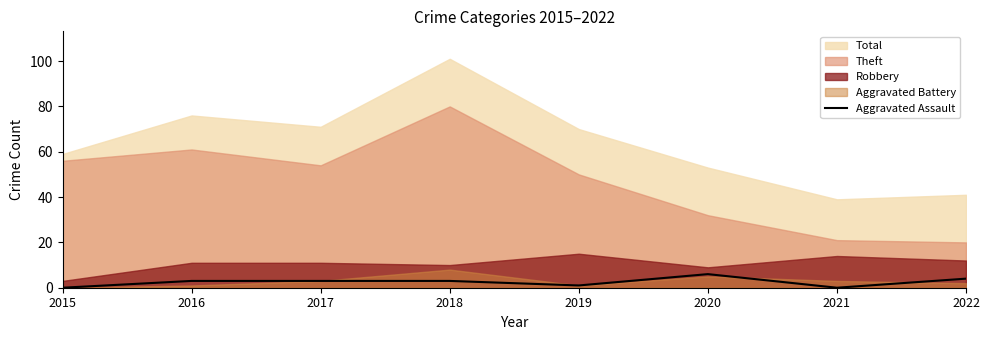

The Aggravated Assault series shows 3 at 2017. True or false?

True